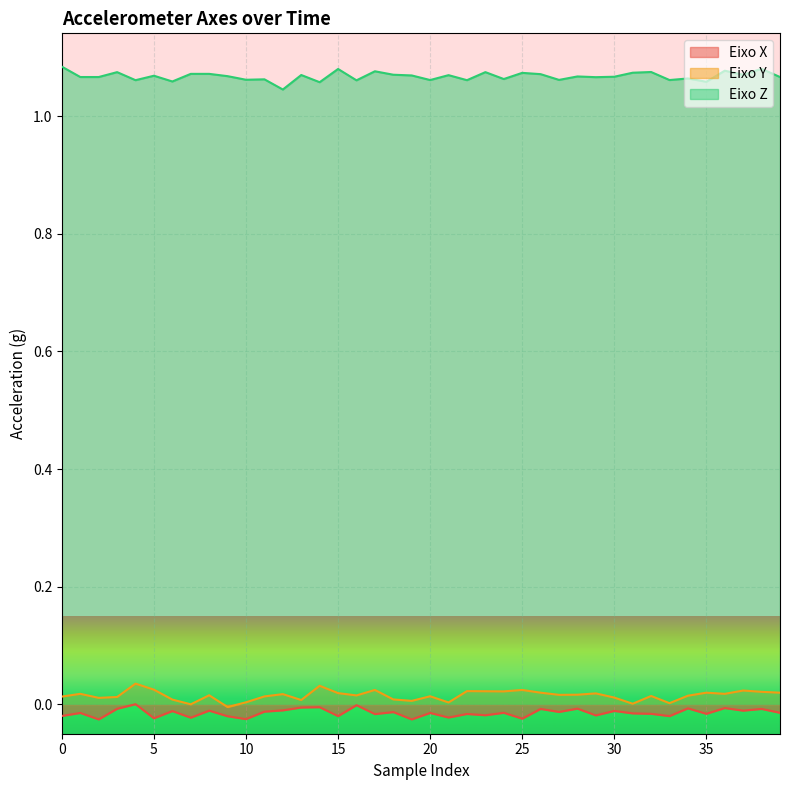

Is it true that Eixo Y equals 0.0 at 14?

True